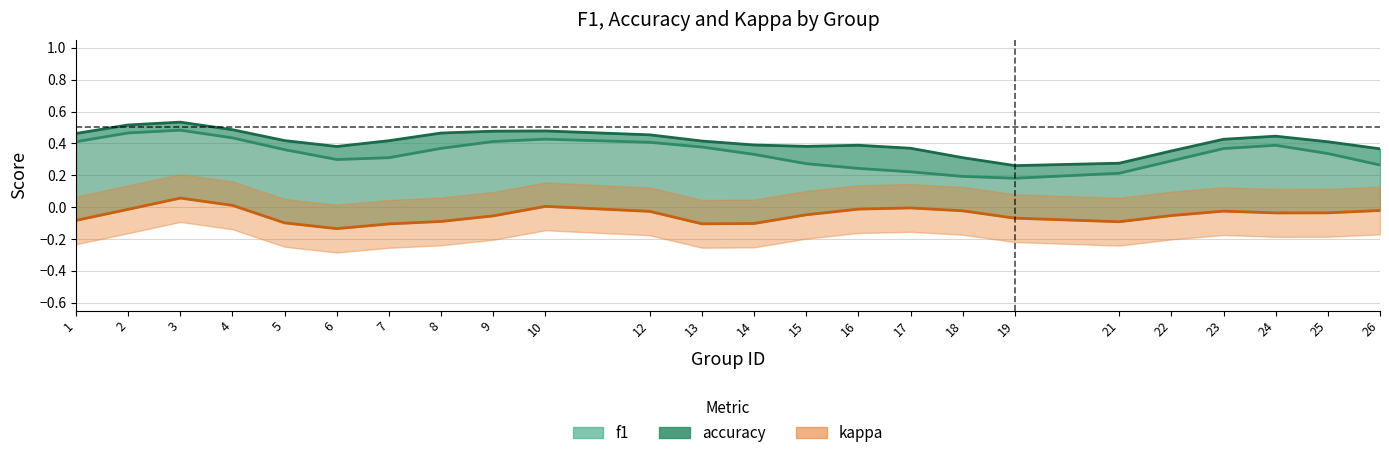

How many lines are shown in the chart?

3